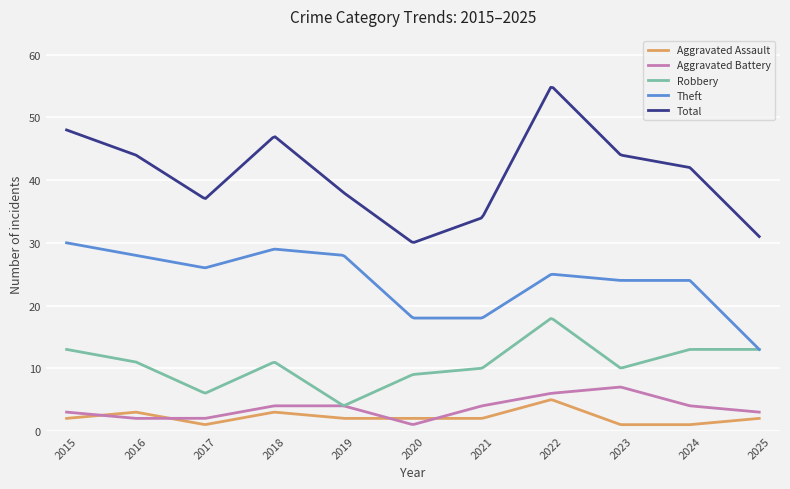

Which series has the largest range (max minus min)?

Total